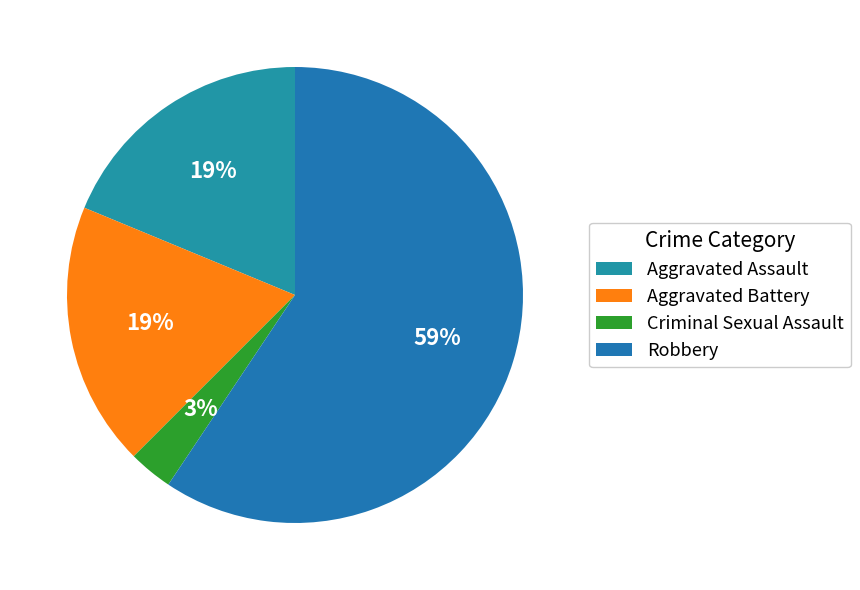

Do Aggravated Battery and Criminal Sexual Assault together represent more than half of the pie?

No